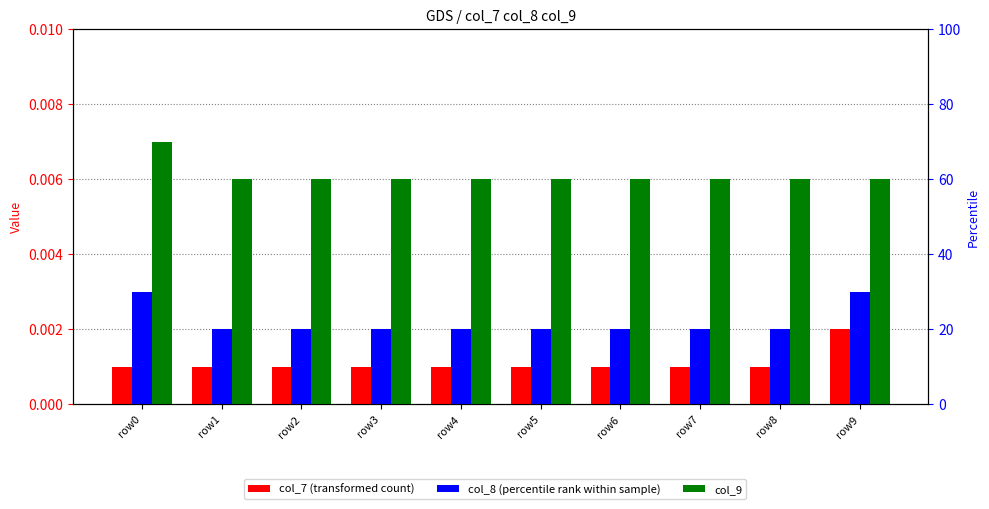

The value of col_7 at row1 is 0.0. True or false?

True